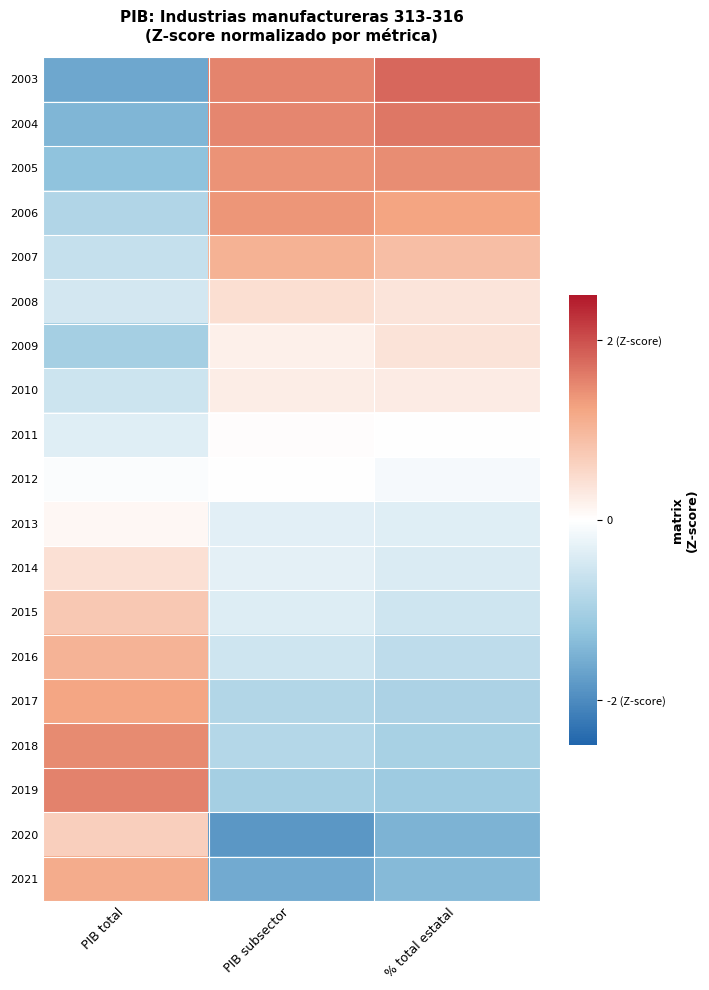

Reading left to right, extract all data points from this chart.

2003: PIB total=-1.6	PIB subsector=1.5	% total estatal=1.8
2004: PIB total=-1.4	PIB subsector=1.5	% total estatal=1.6
2005: PIB total=-1.3	PIB subsector=1.4	% total estatal=1.5
2006: PIB total=-0.9	PIB subsector=1.4	% total estatal=1.2
2007: PIB total=-0.7	PIB subsector=1.1	% total estatal=0.9
2008: PIB total=-0.5	PIB subsector=0.4	% total estatal=0.4
2009: PIB total=-1.0	PIB subsector=0.2	% total estatal=0.4
2010: PIB total=-0.6	PIB subsector=0.3	% total estatal=0.3
2011: PIB total=-0.4	PIB subsector=0.0	% total estatal=0.0
2012: PIB total=-0.0	PIB subsector=-0.0	% total estatal=-0.1
2013: PIB total=0.1	PIB subsector=-0.3	% total estatal=-0.4
2014: PIB total=0.4	PIB subsector=-0.3	% total estatal=-0.4
2015: PIB total=0.8	PIB subsector=-0.4	% total estatal=-0.6
2016: PIB total=1.0	PIB subsector=-0.6	% total estatal=-0.7
2017: PIB total=1.2	PIB subsector=-0.9	% total estatal=-0.9
2018: PIB total=1.5	PIB subsector=-0.9	% total estatal=-1.0
2019: PIB total=1.6	PIB subsector=-1.0	% total estatal=-1.1
2020: PIB total=0.7	PIB subsector=-1.8	% total estatal=-1.5
2021: PIB total=1.1	PIB subsector=-1.6	% total estatal=-1.4